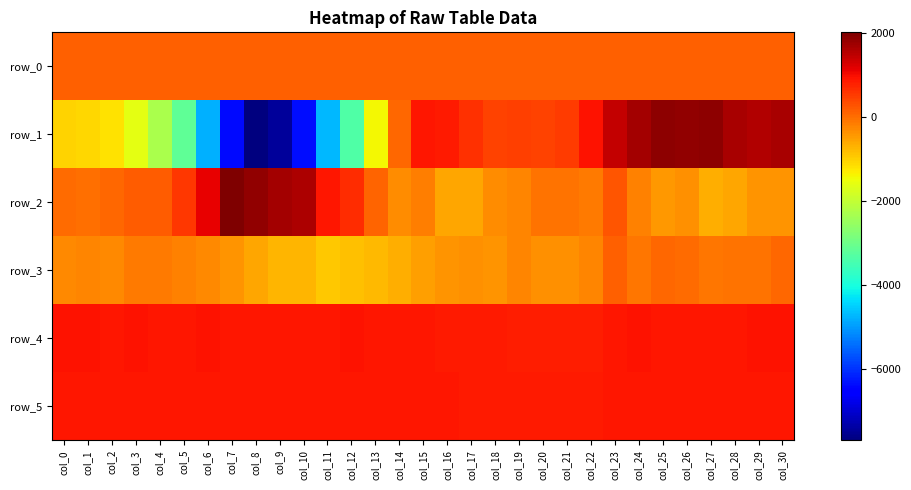

What is the sum of the row_1 values at col_25 and col_28?

3544.0